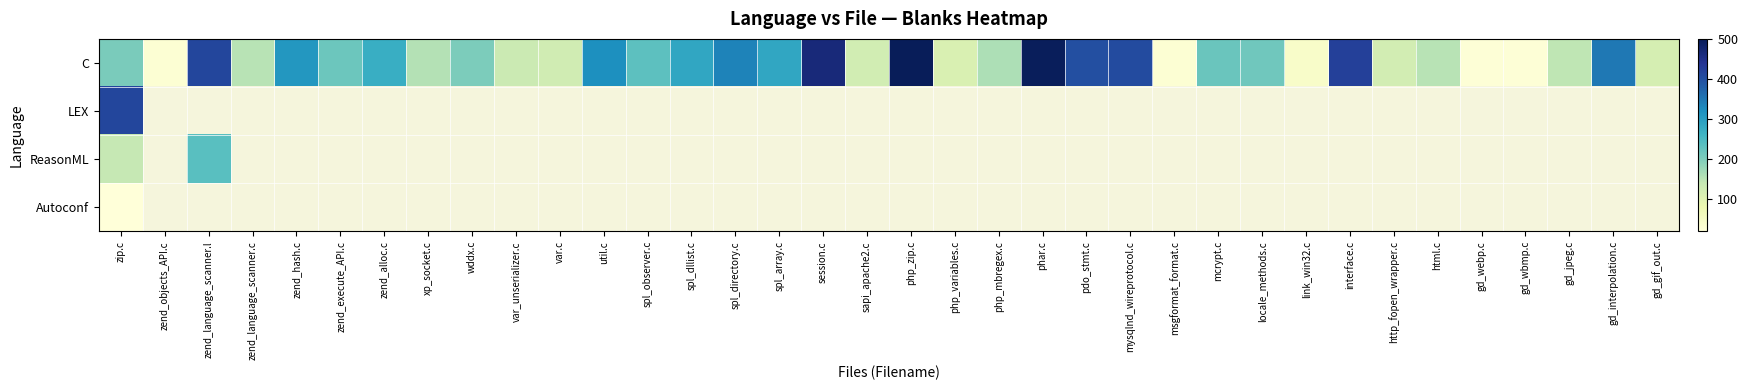

At which category is the sum across all series the highest?

zip.c